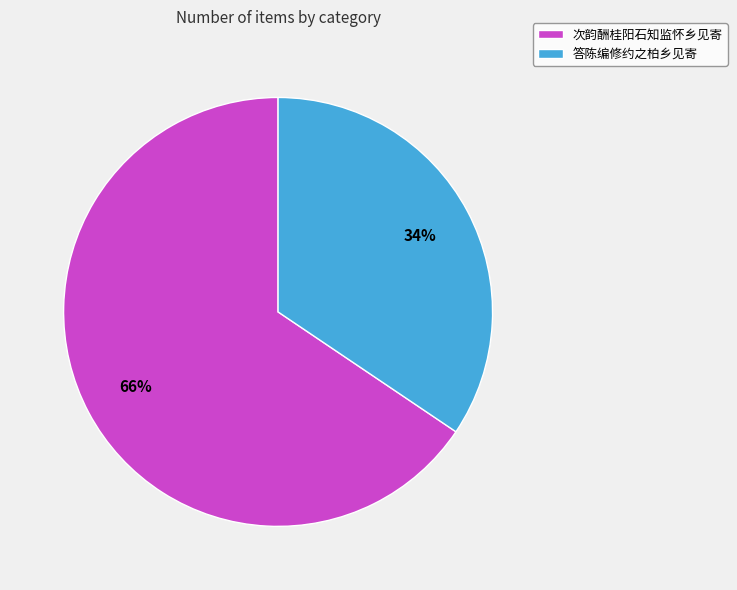

To the nearest percent, what is the combined percentage of 答陈编修约之柏乡见寄 and 次韵酬桂阳石知监怀乡见寄?

100%